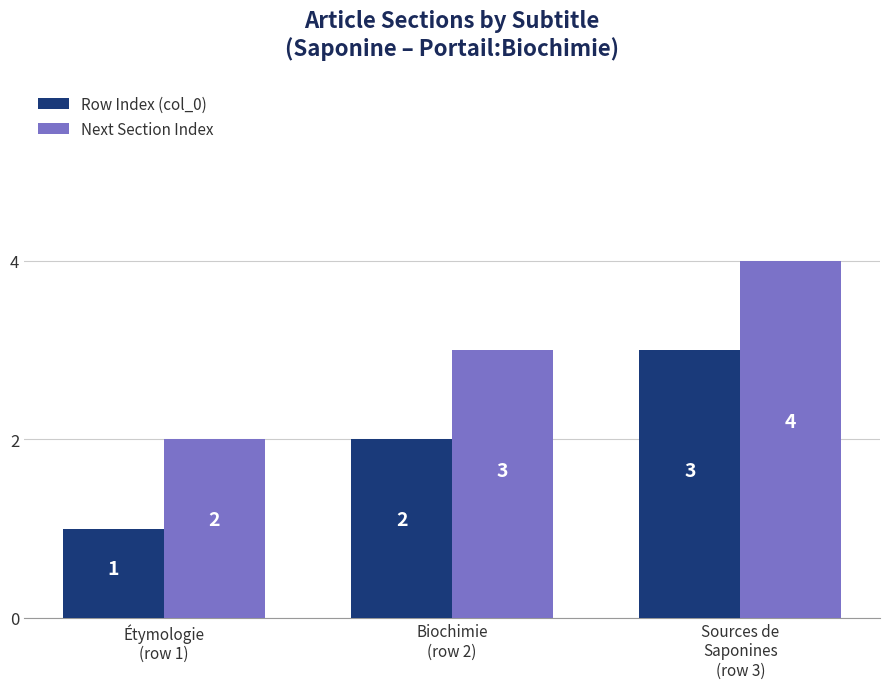

What is the sum of all Next Section Index values?

9